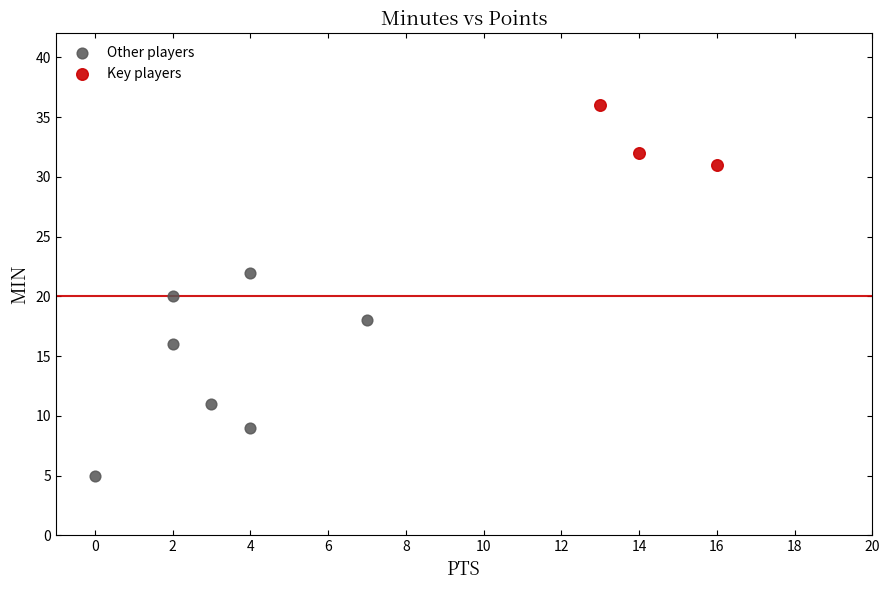

Which series contains the lowest Y value?

Other players